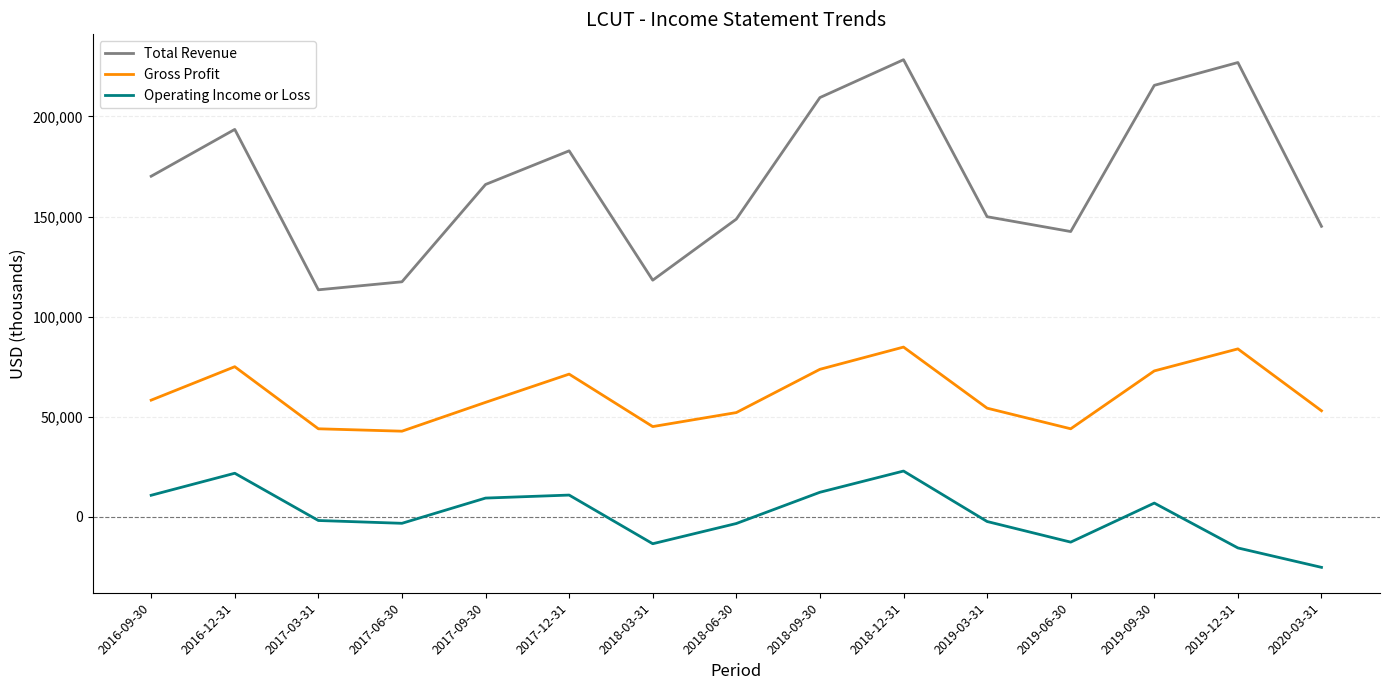

True or false: Operating Income or Loss and Total Revenue intersect in this chart.

False